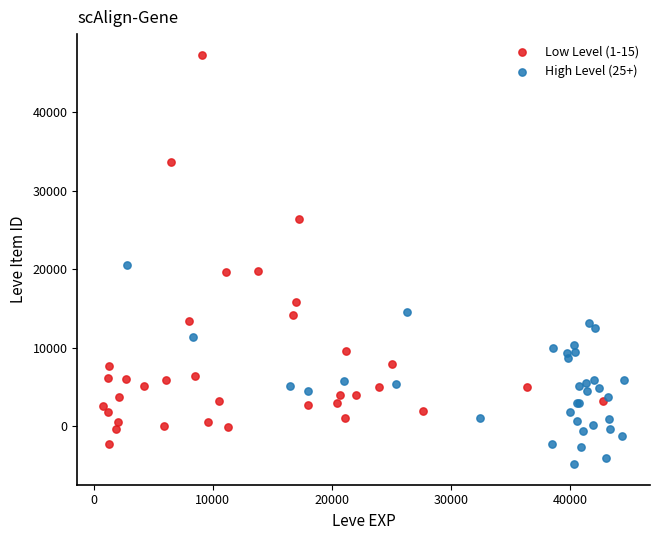

Which series reaches the minimum Y coordinate?

High Level (25+)